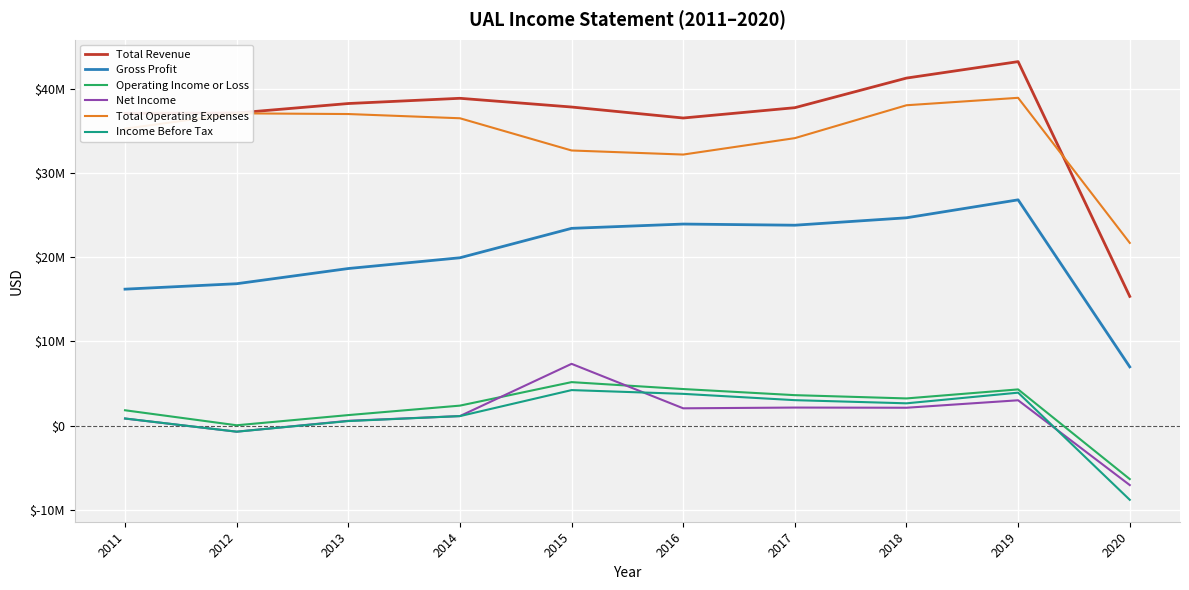

Does the chart have visible grid lines?

Yes